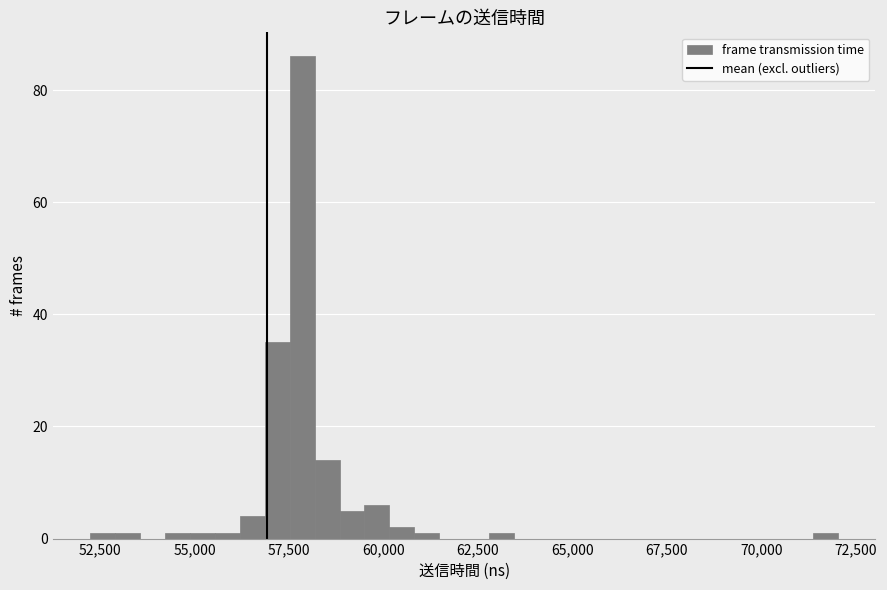

Around what value on the x-axis is the tallest bar? Give the approximate position of its centre, as read against the axis.

58000